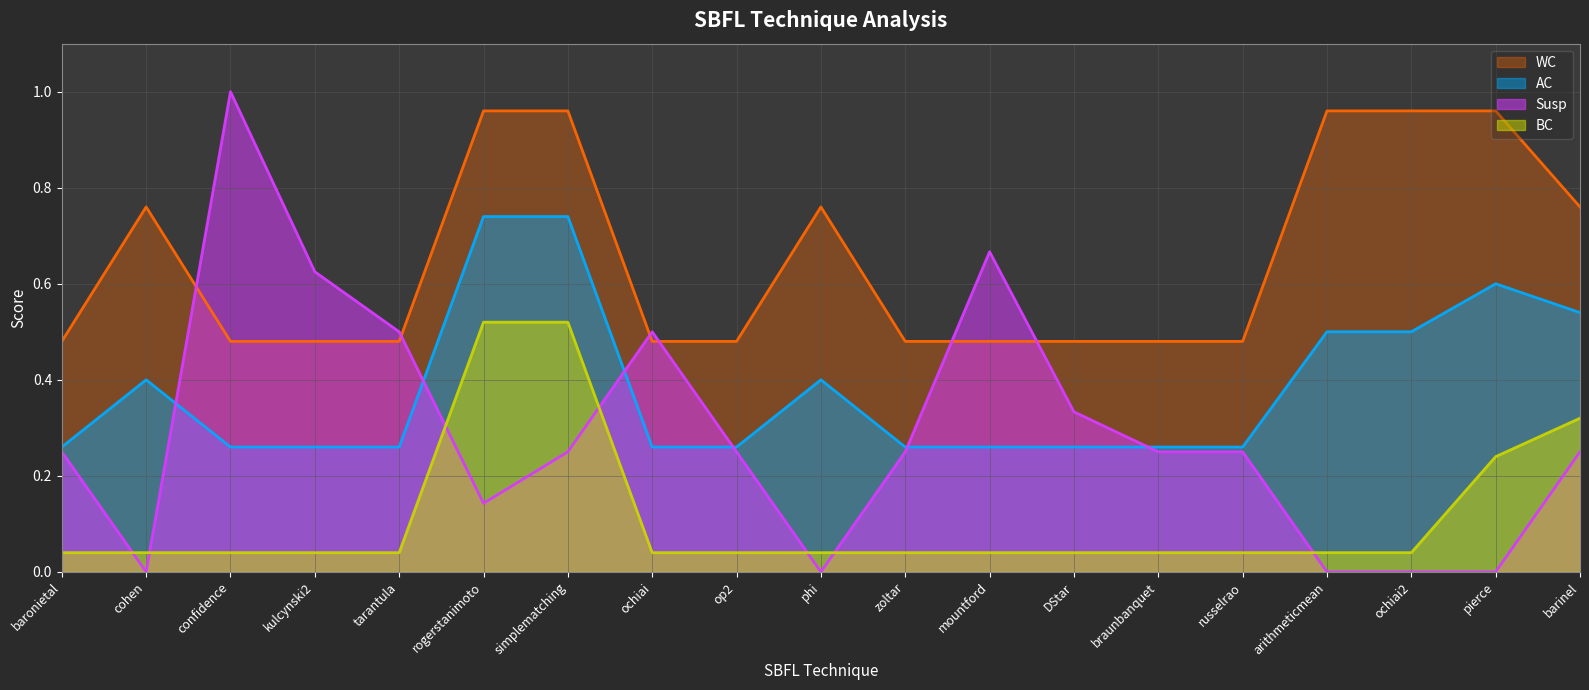

How many times do Susp and AC cross each other?

6